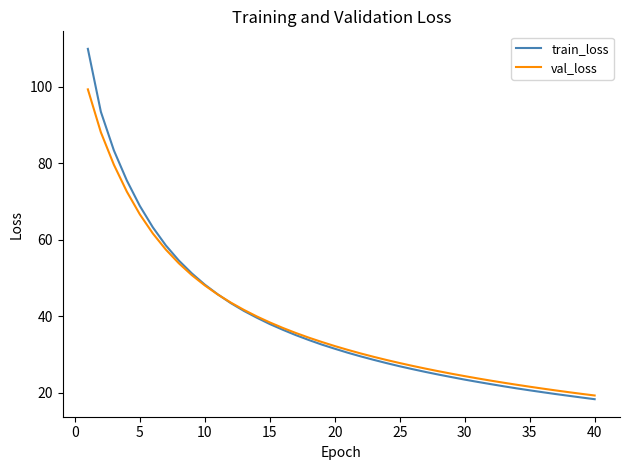

List the series in order of their peak value, lowest first.

val_loss, train_loss